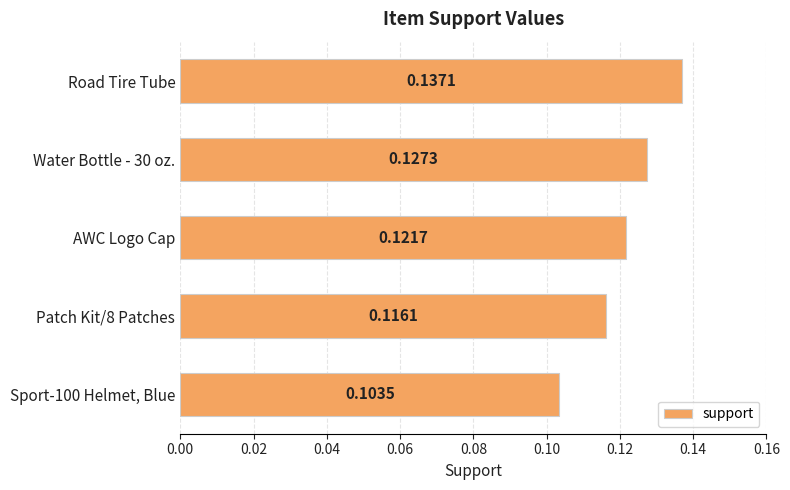

Count the number of categories in the chart.

5